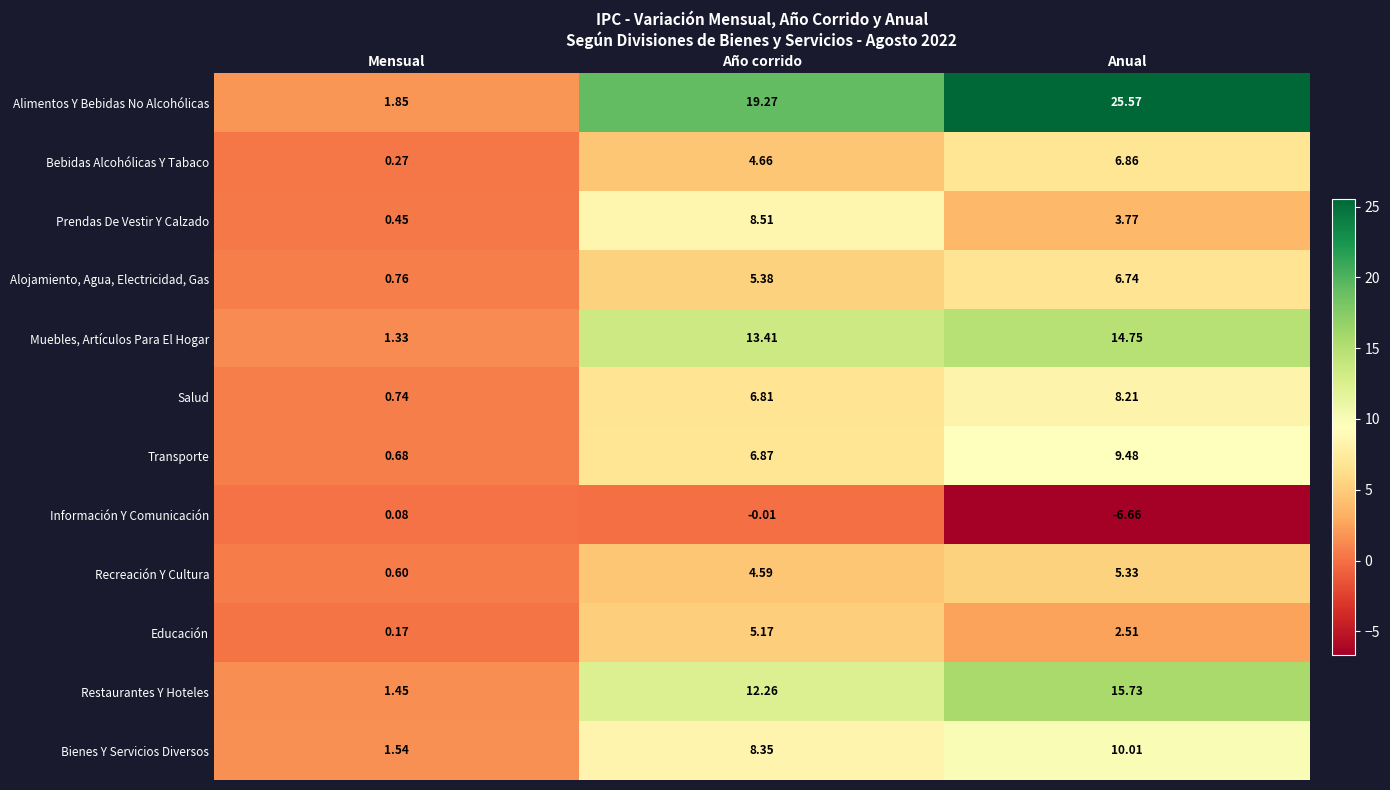

How many data points in Alojamiento, Agua, Electricidad, Gas are less than 5?

1